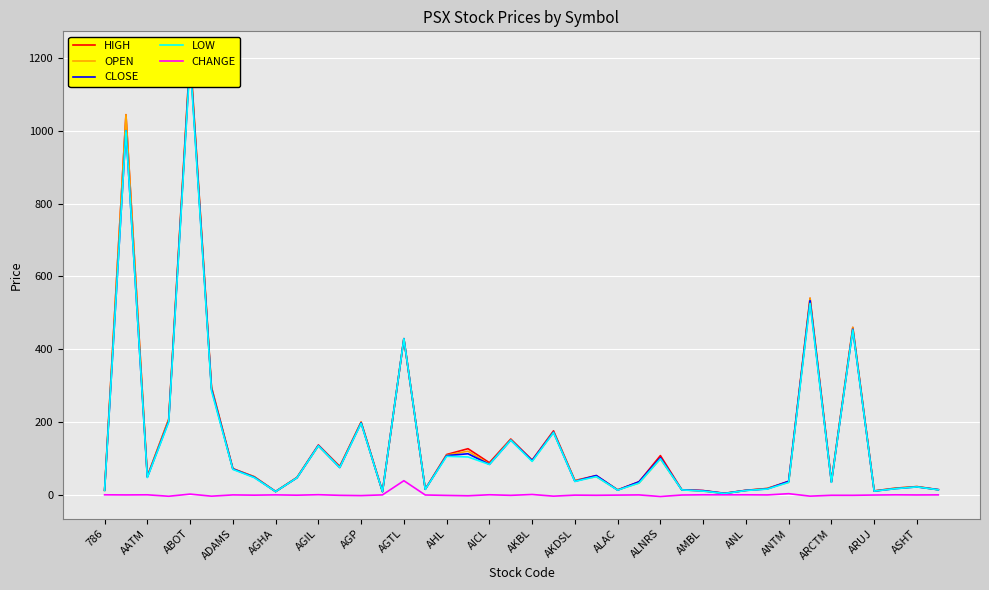

True or false: LOW has more than 0 interior local peaks.

True